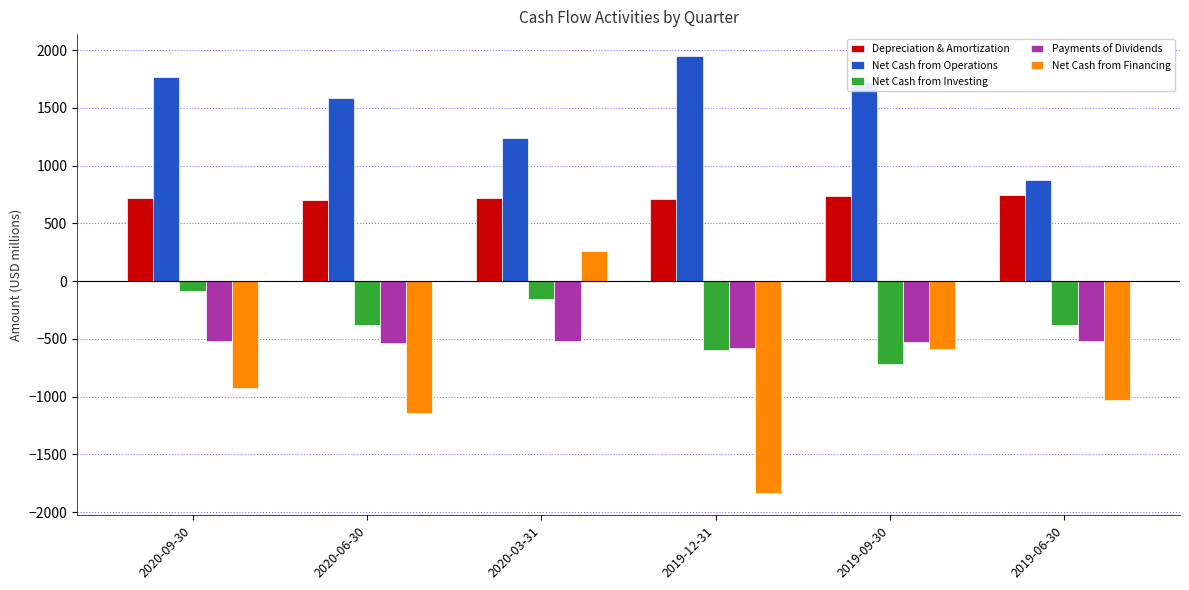

What is the highest value of the Net Cash from Investing series?

-82